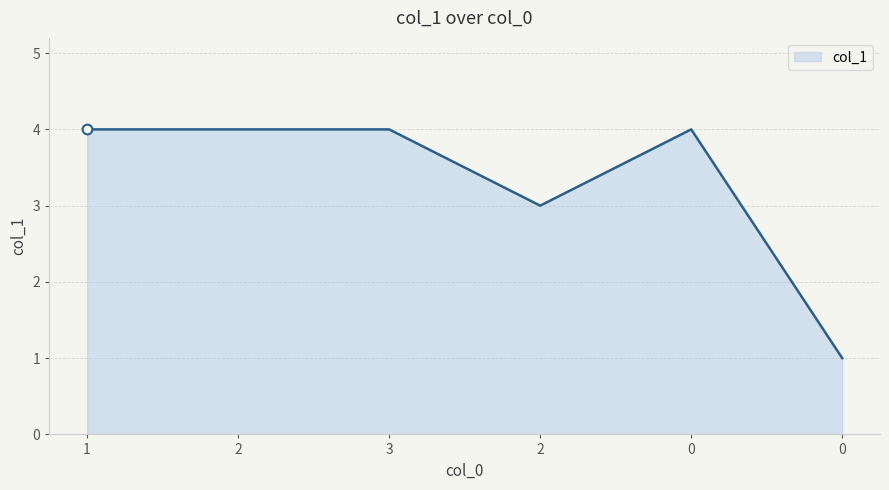

How many series are shown in this chart?

1